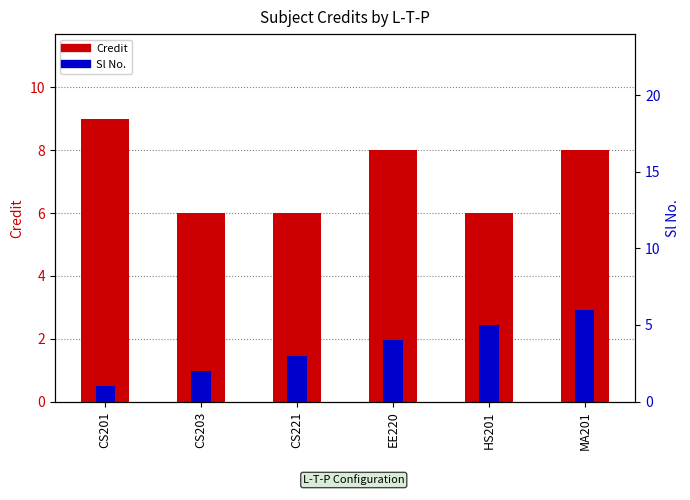

List the series in order of their peak value, highest first.

Credit, Sl No.